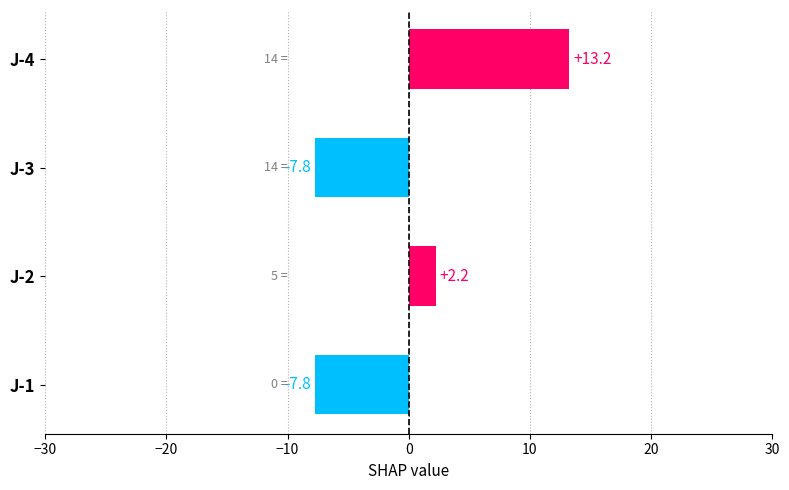

What is the difference between the maximum and minimum values?

21.0